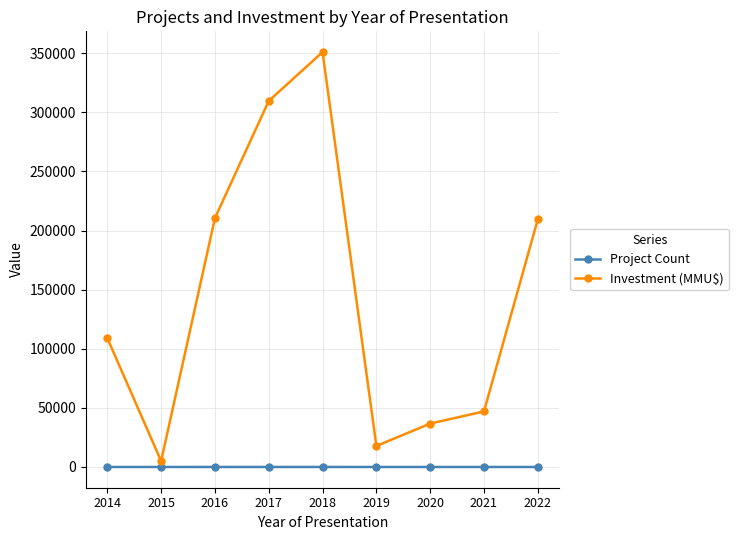

What is the total value across all series at 2018?

350951